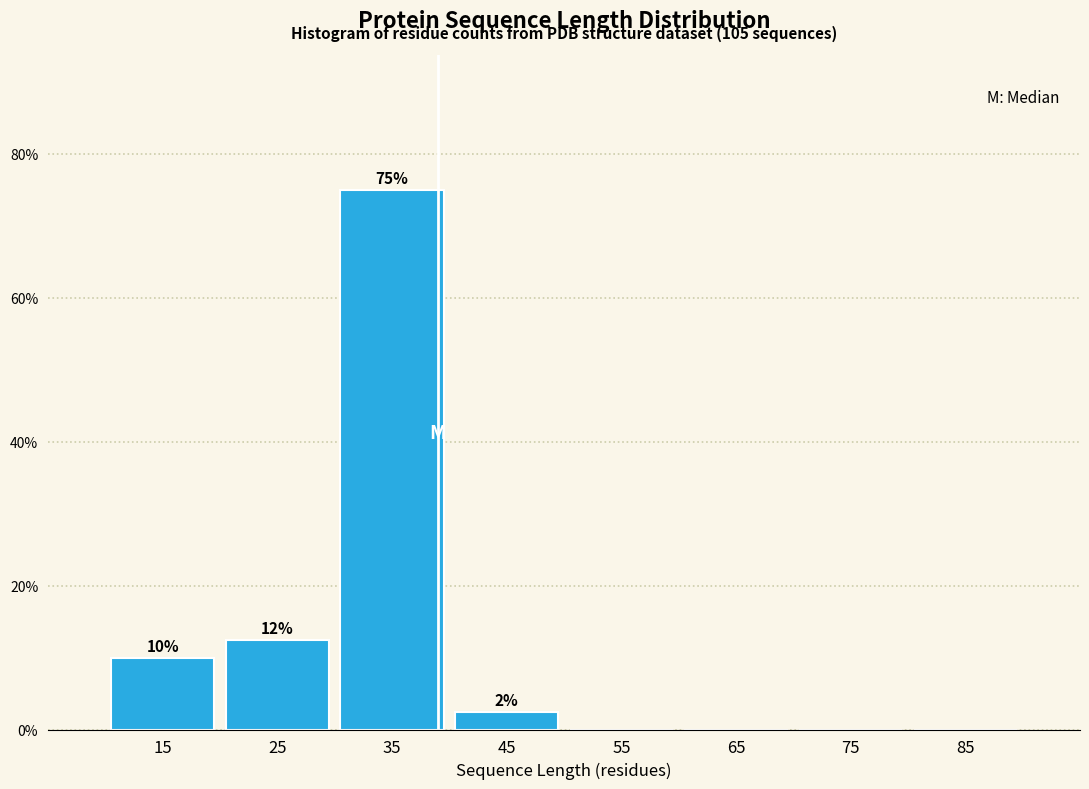

Over which range of the x-axis is the bar tallest?

30 to 40